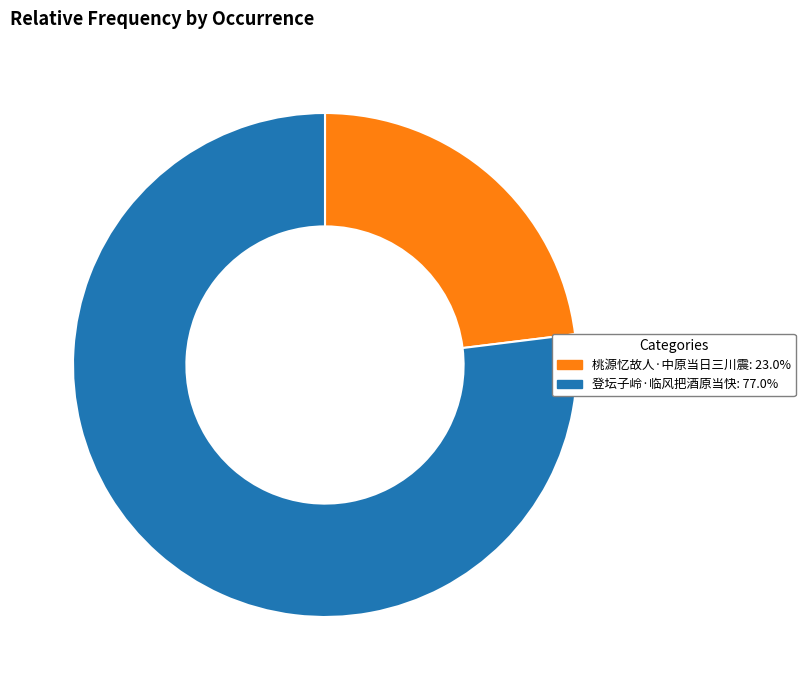

Between 登坛子岭·临风把酒原当快 and 桃源忆故人·中原当日三川震, which is larger?

登坛子岭·临风把酒原当快